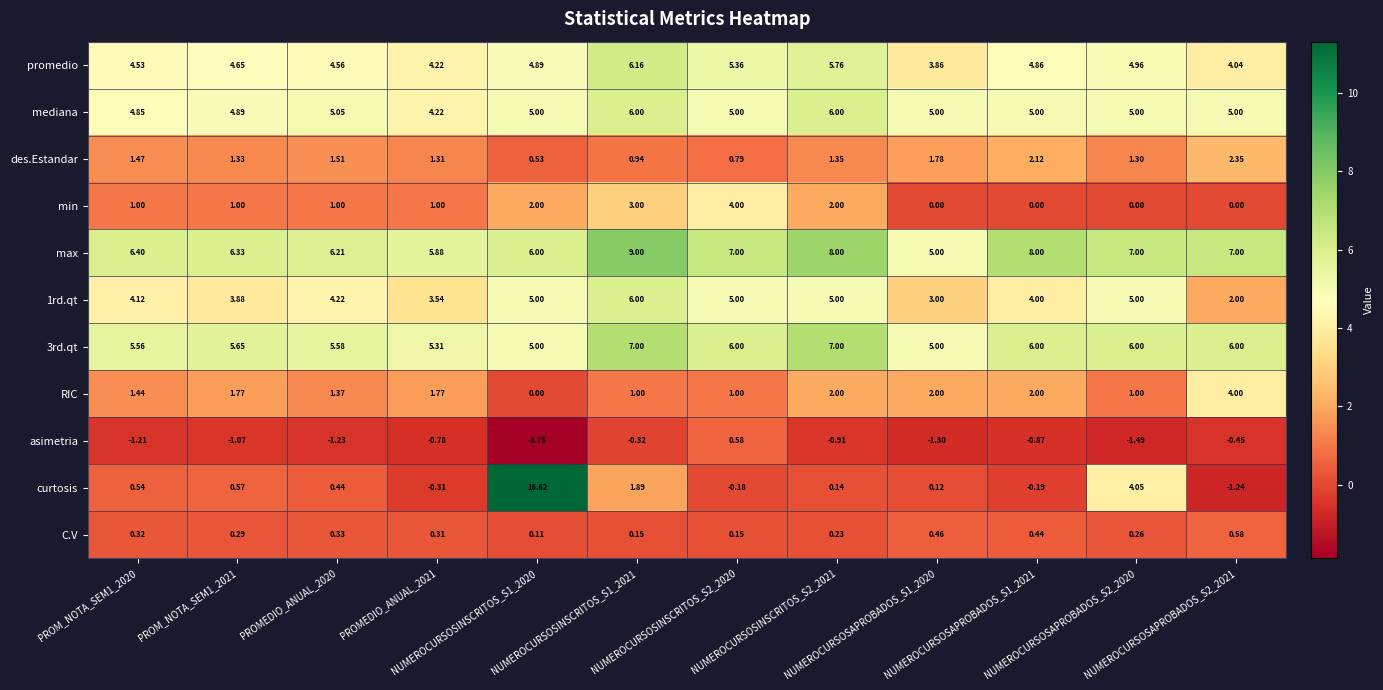

Which series has the largest total across all categories?

max